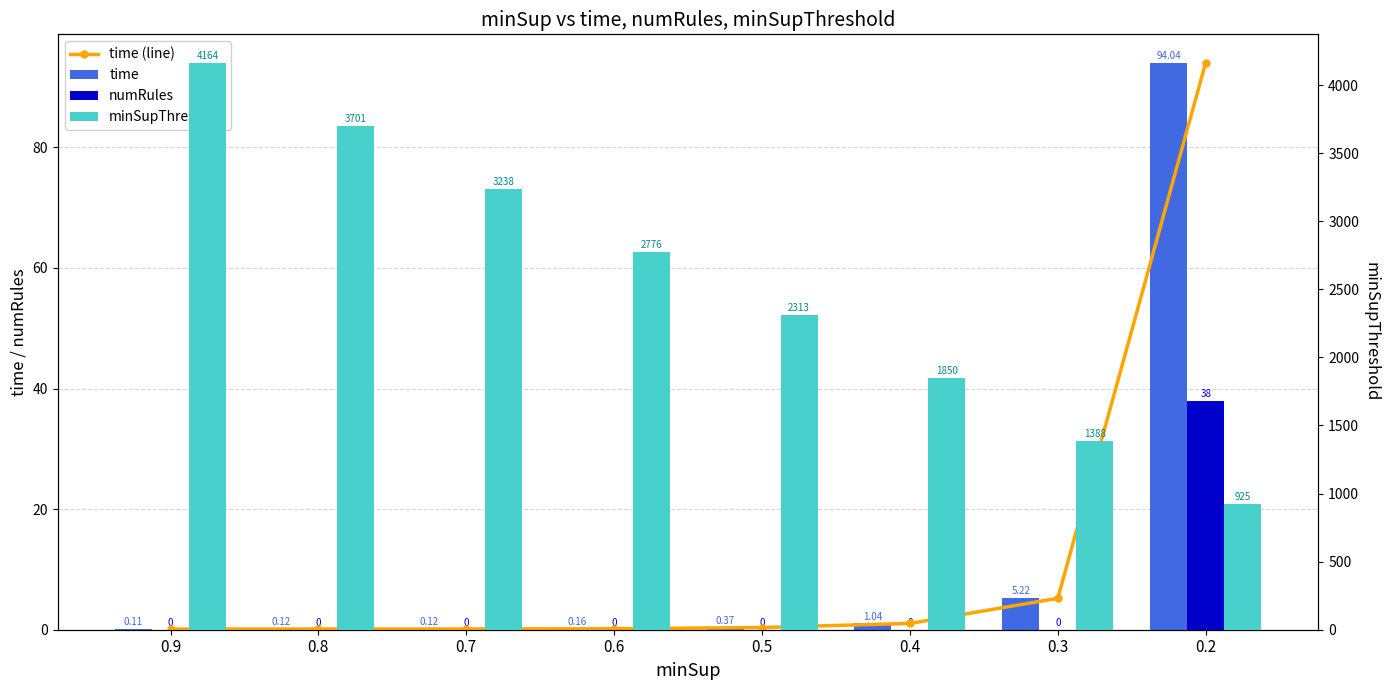

Which series has the largest total across all categories?

minSupThreshold